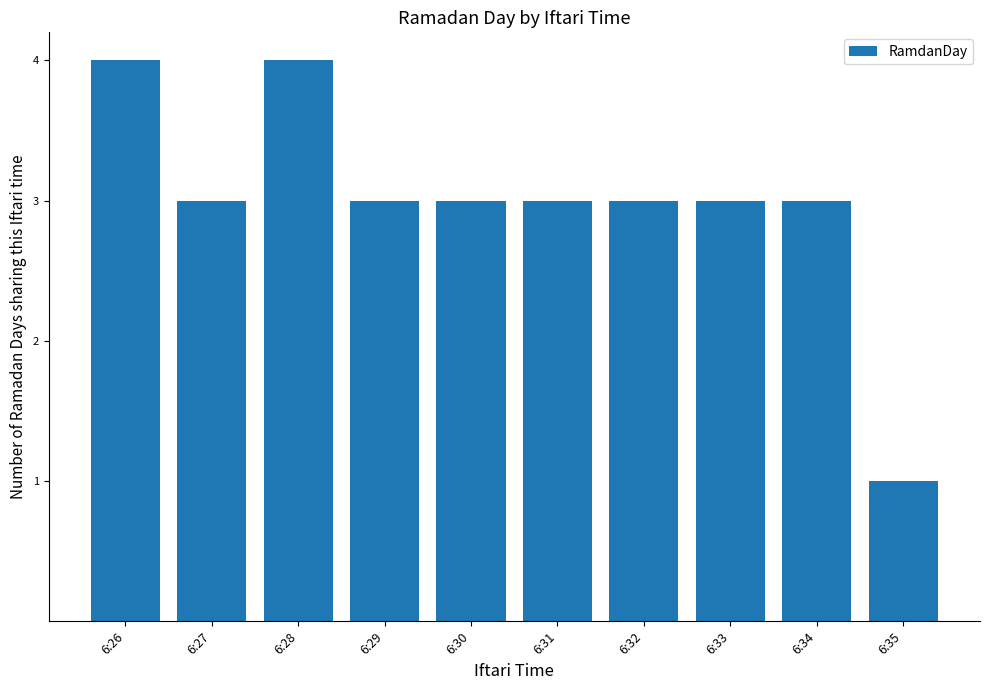

Are the bars horizontal?

No